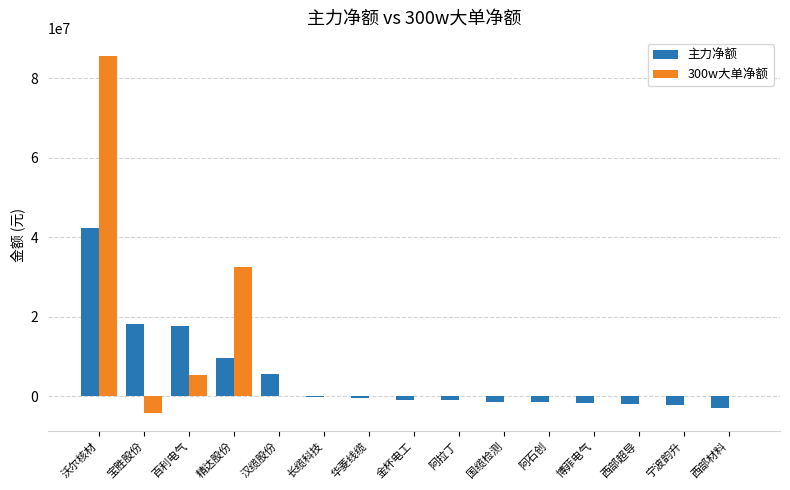

Are the bars horizontal?

No